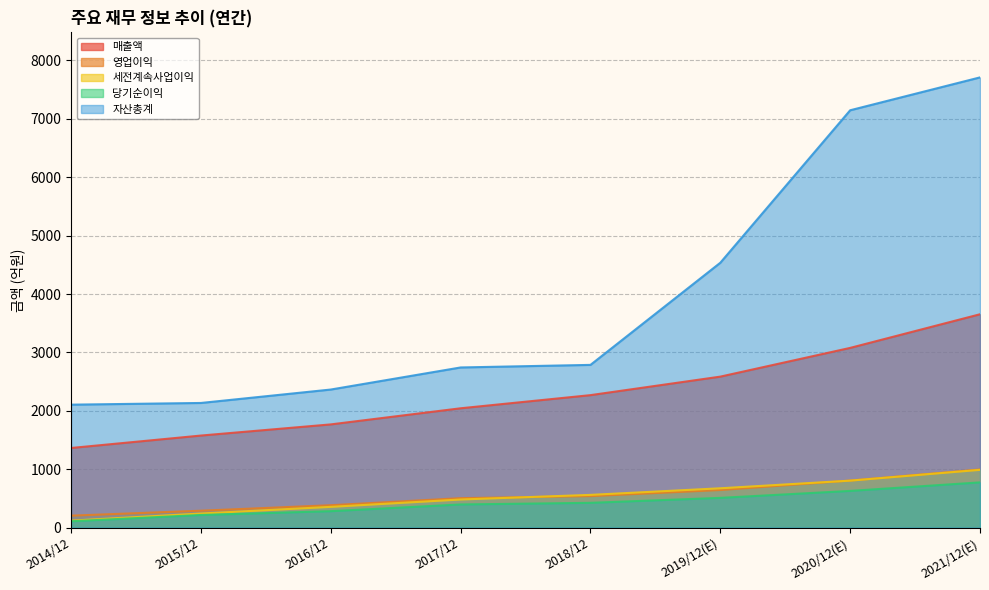

How many lines are shown in the chart?

5